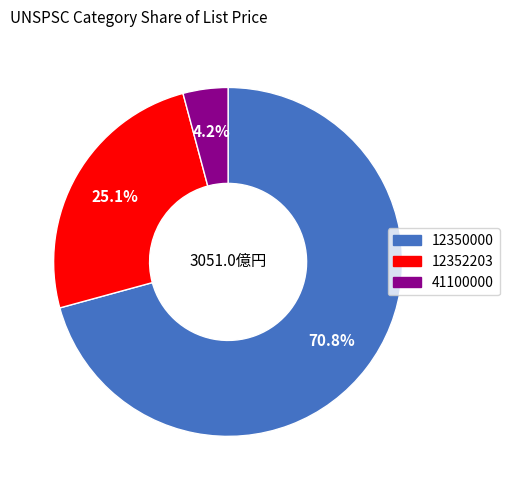

Is it true that 12352203 is 50% of the pie?

False